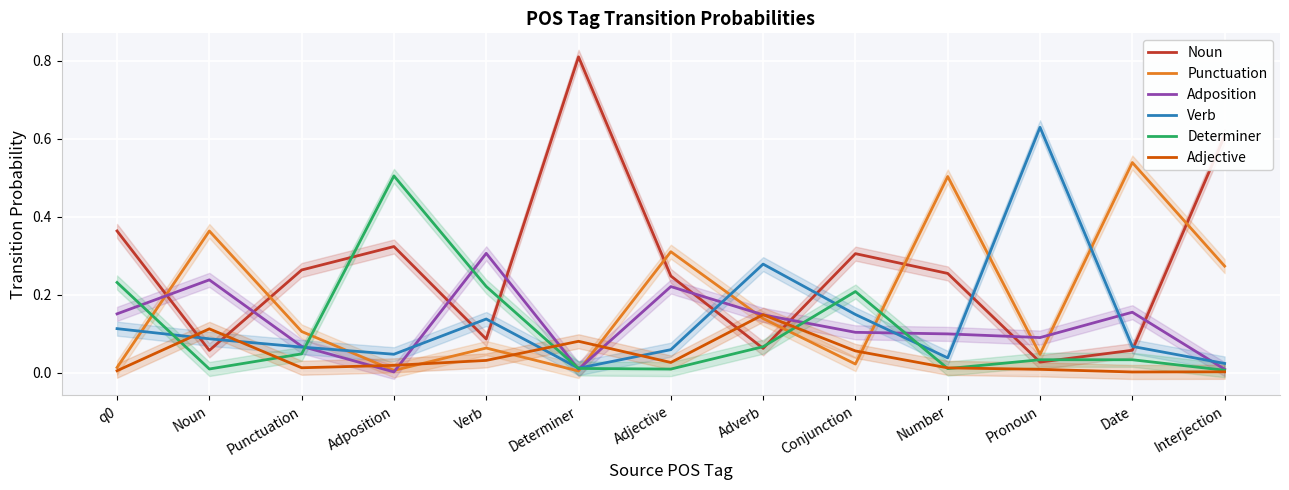

Where is Verb nearest to the value 0?

Determiner